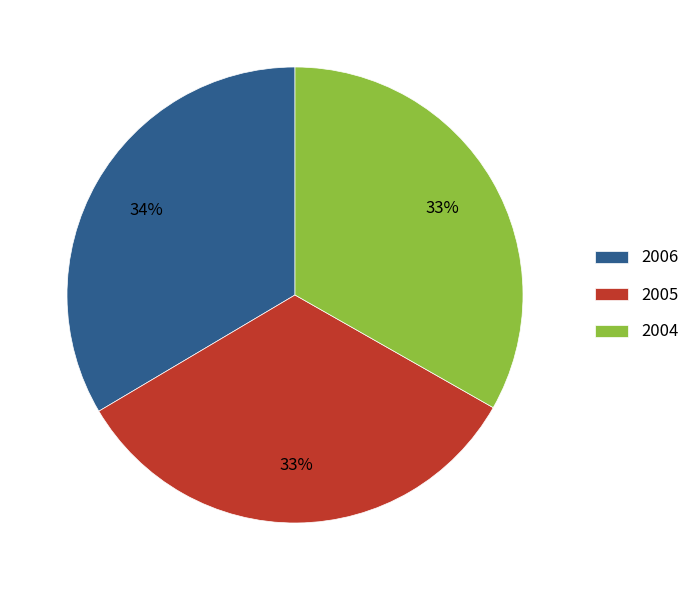

Is there a majority slice in this chart?

No